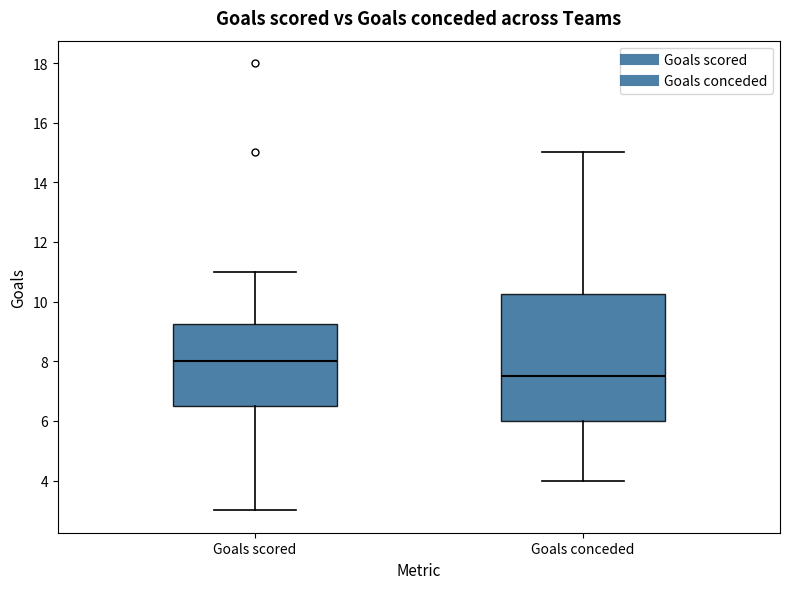

Reading left to right, read every box against the y-axis: the position of its median line, the range the box covers, and the ends of its whiskers. The values are not printed on the chart, so give them approximately, as read against the axis.

Goals scored: median 8.0, box 6.6 to 9.2, whiskers 3.0 to 11.0
Goals conceded: median 7.6, box 6.0 to 10.2, whiskers 4.0 to 15.0